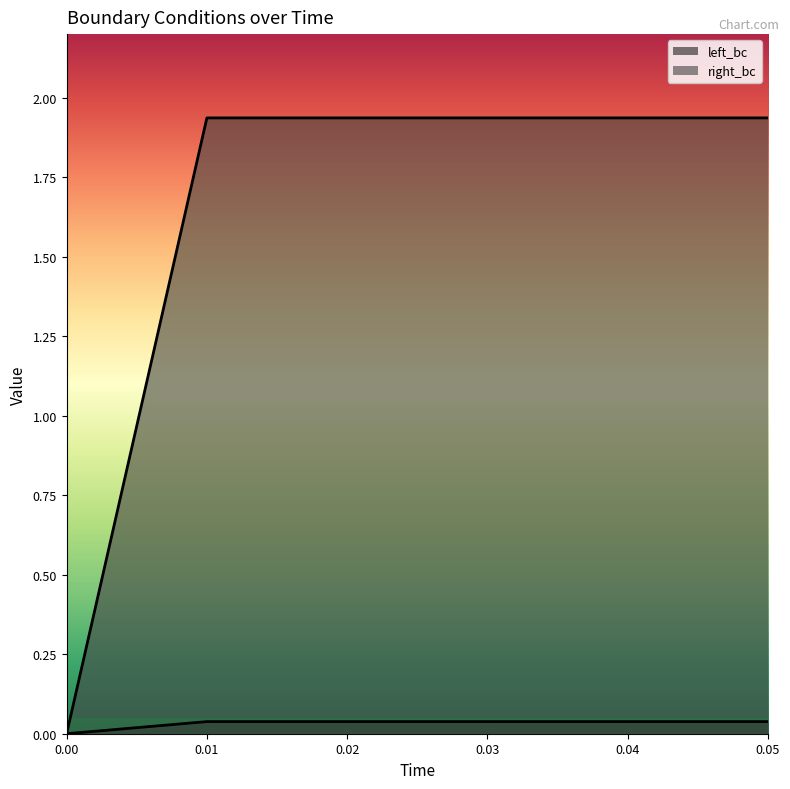

How many lines are shown in the chart?

2